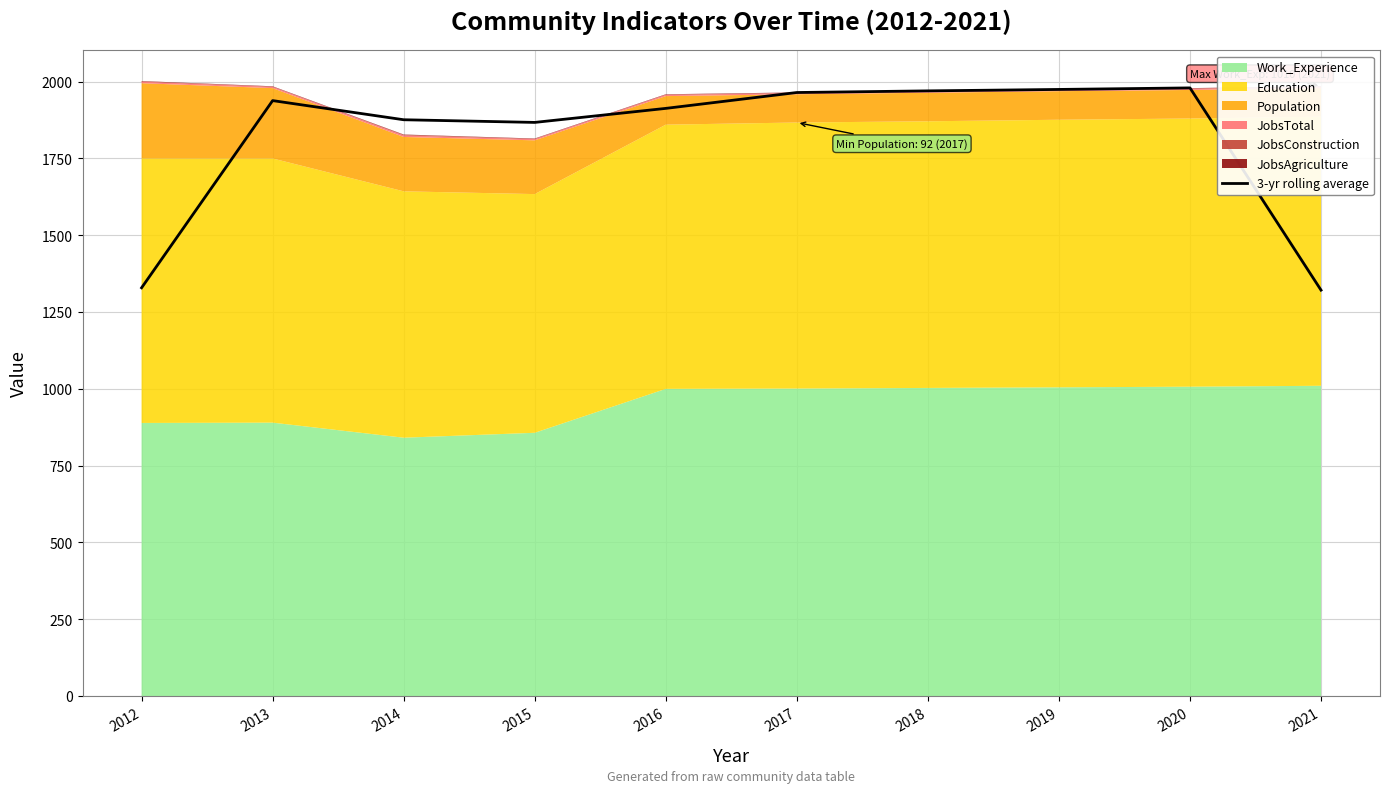

What is the greatest value displayed?

1979.7